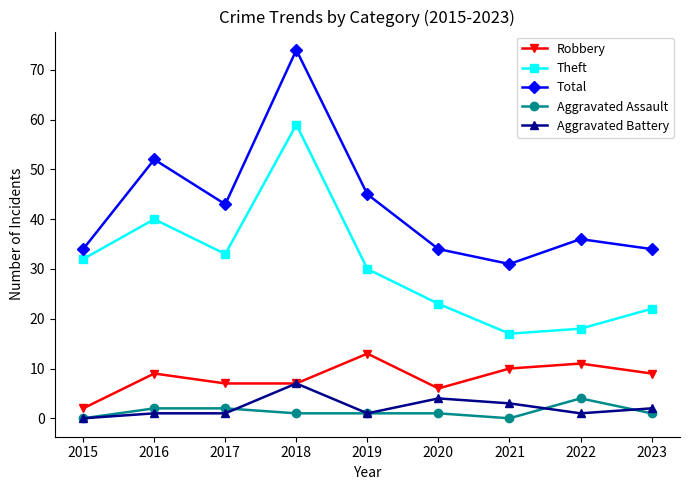

What are all the series names shown in the legend?

Robbery, Theft, Total, Aggravated Assault, Aggravated Battery